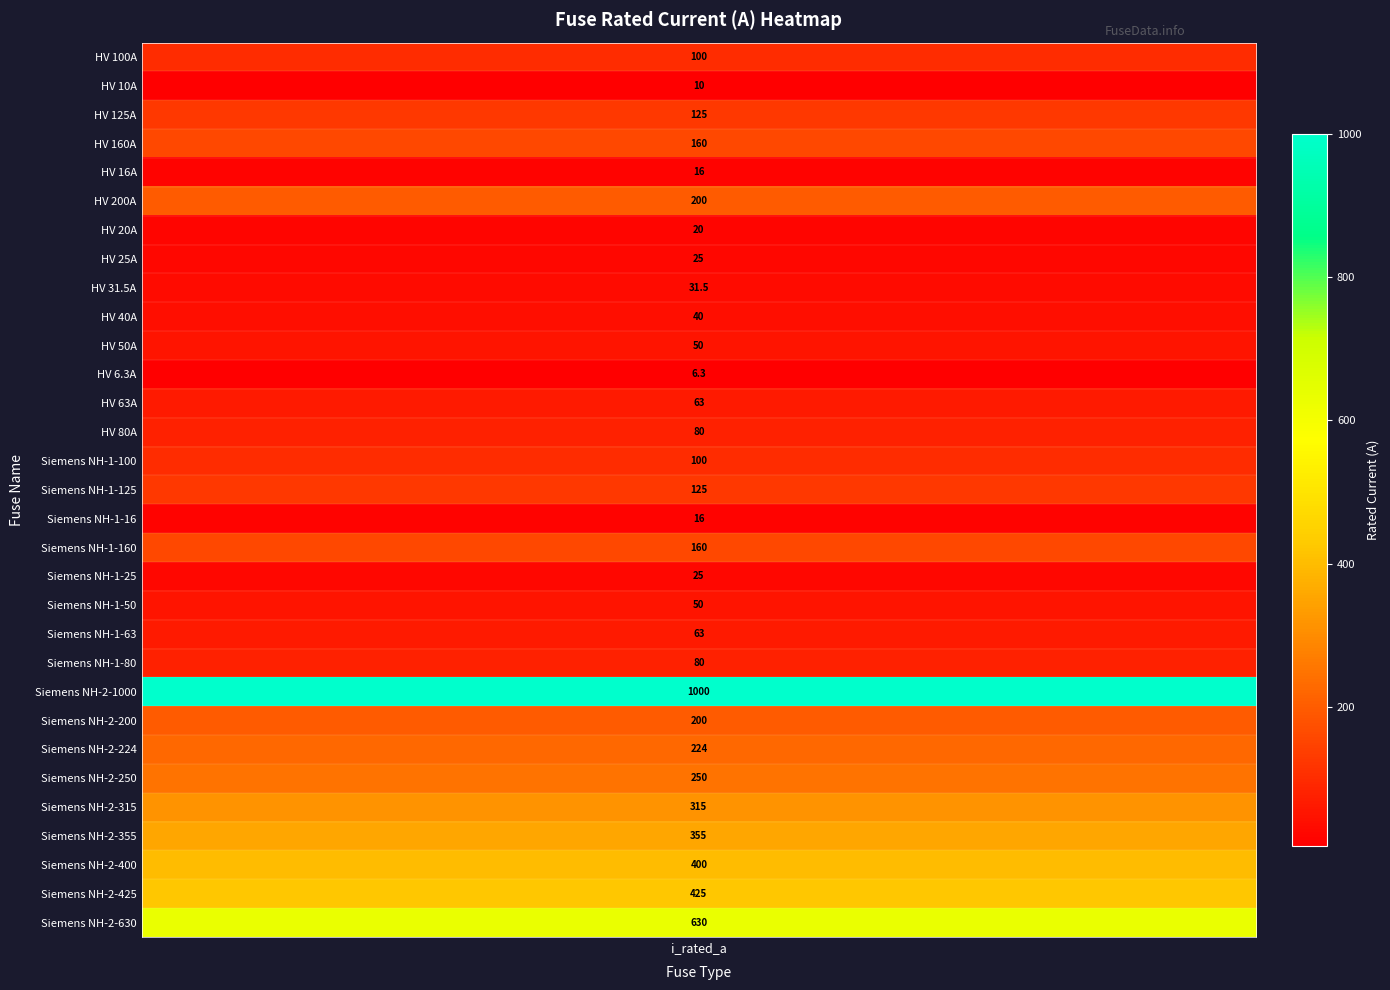

Which category has the highest value across all series?

Siemens NH-2-1000